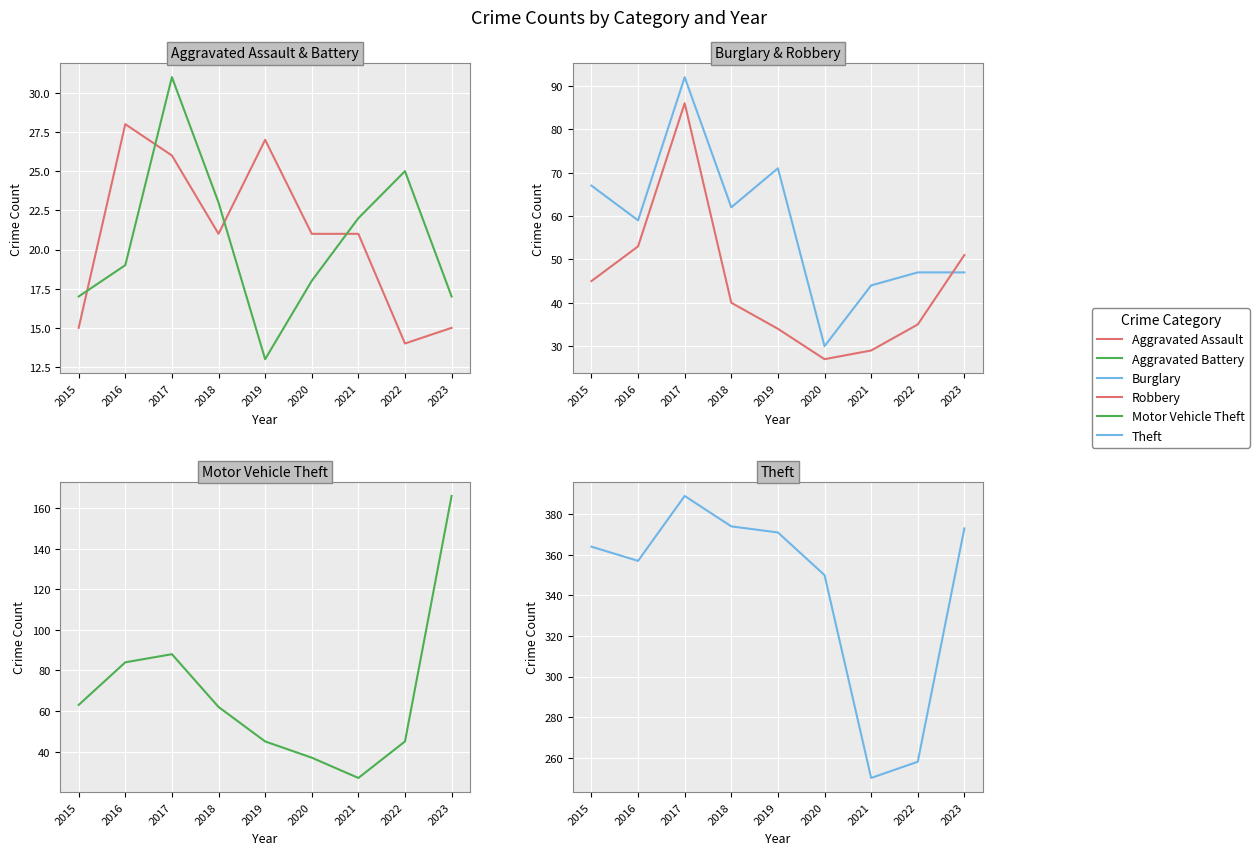

At how many categories does at least one series exceed 380?

1